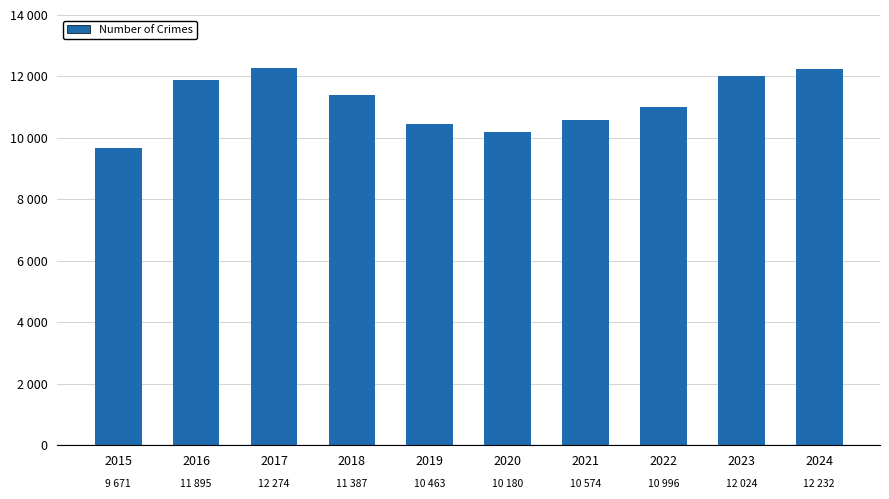

What is the difference between the second highest and minimum values?

2561